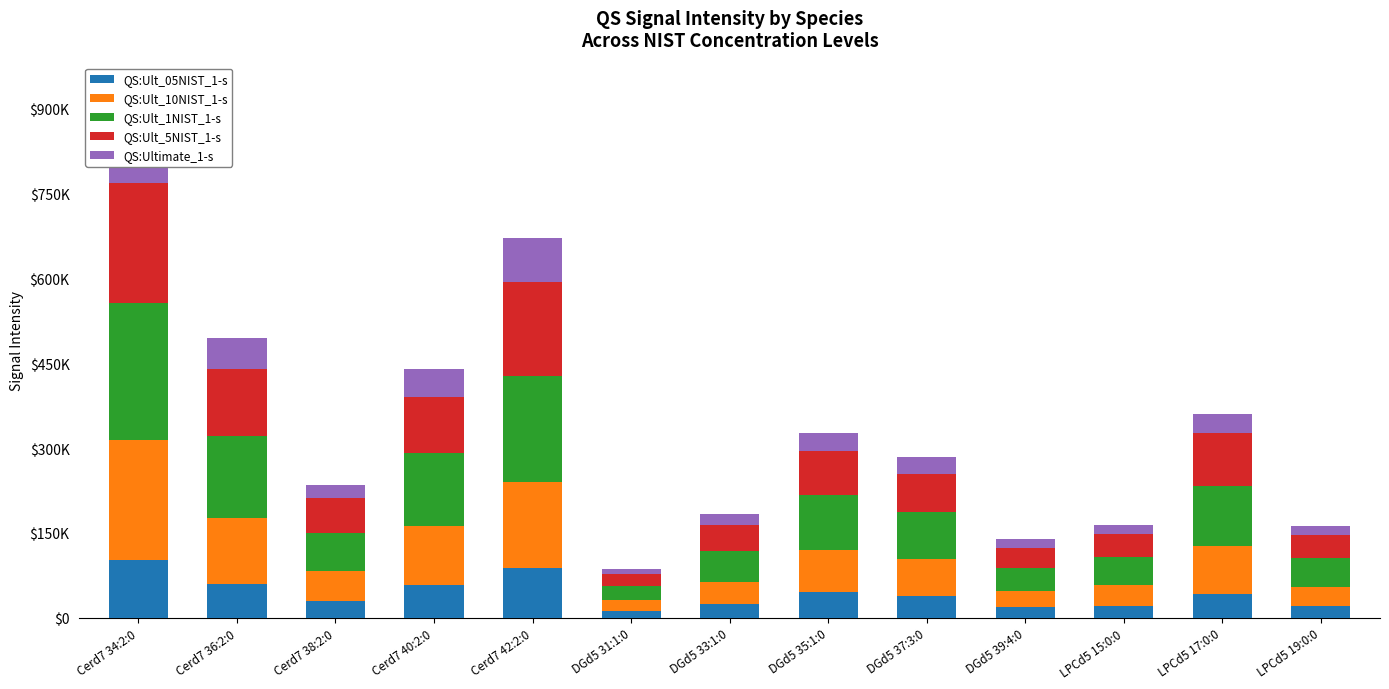

Is the value of QS:Ult_05NIST_1-s at DGd5 31:1:0 greater than the value of QS:Ult_1NIST_1-s at LPCd5 17:0:0?

No